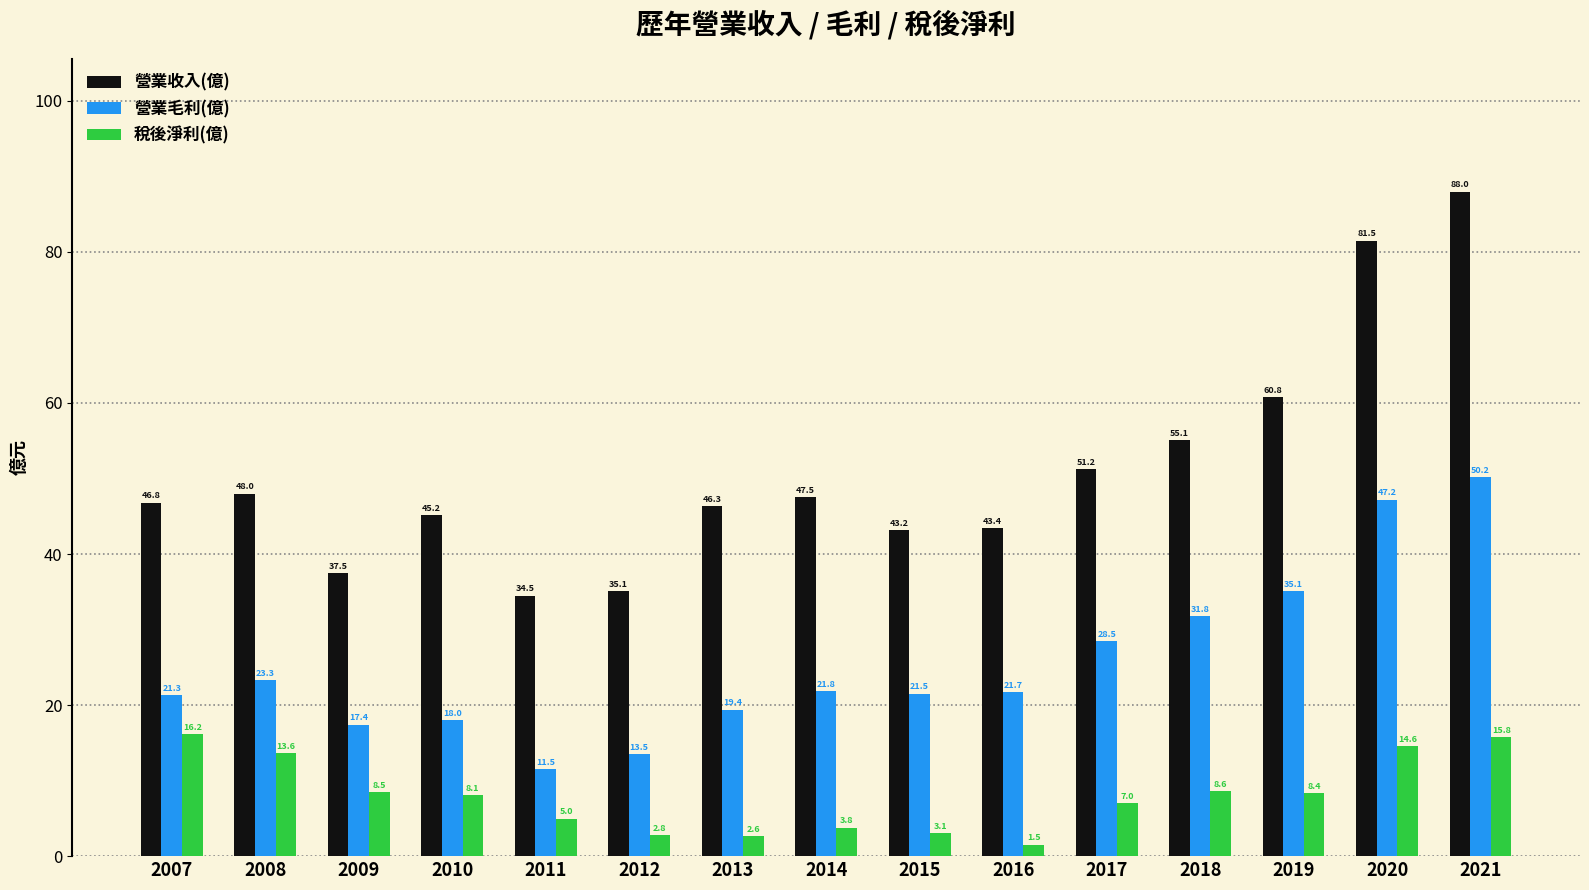

What are all the series names shown in the legend?

營業收入(億), 營業毛利(億), 稅後淨利(億)